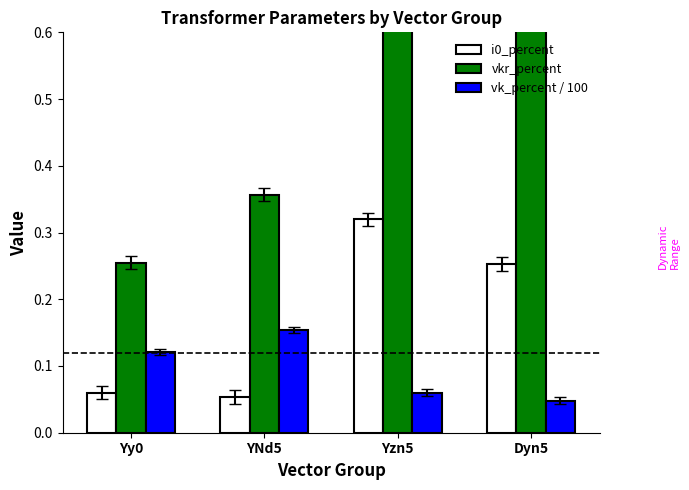

What is the value of the vkr_percent bar at the 4th from the left?

1.2